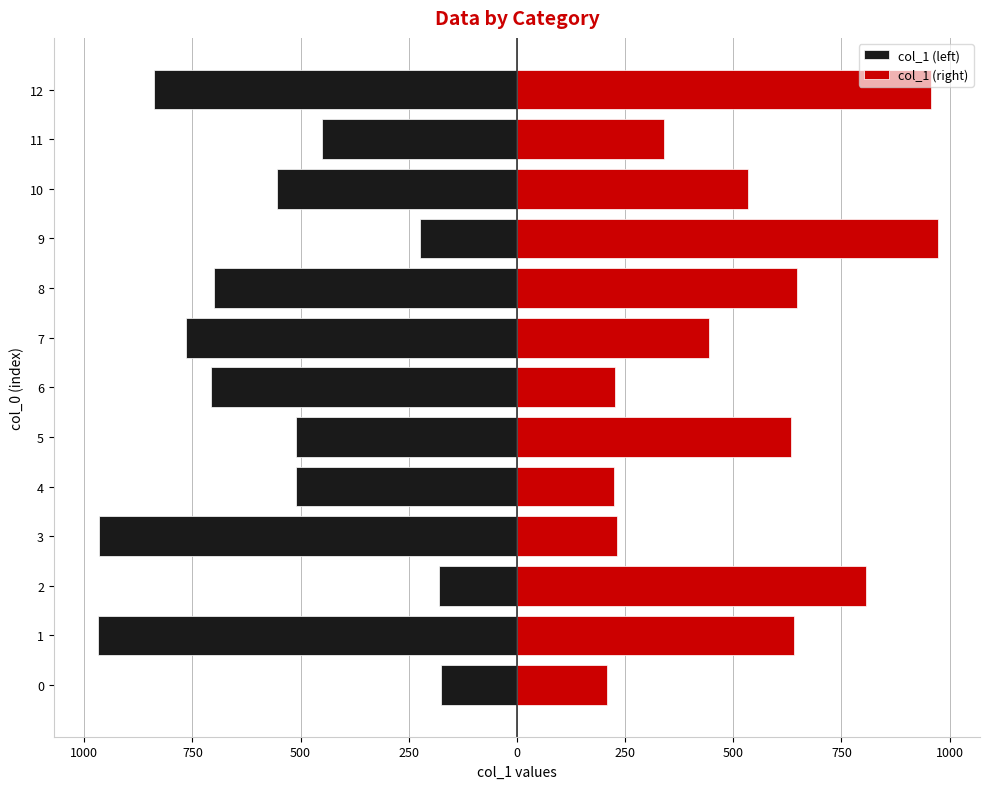

Rank the series by their maximum value, from lowest to highest.

col_1 (left), col_1 (right)